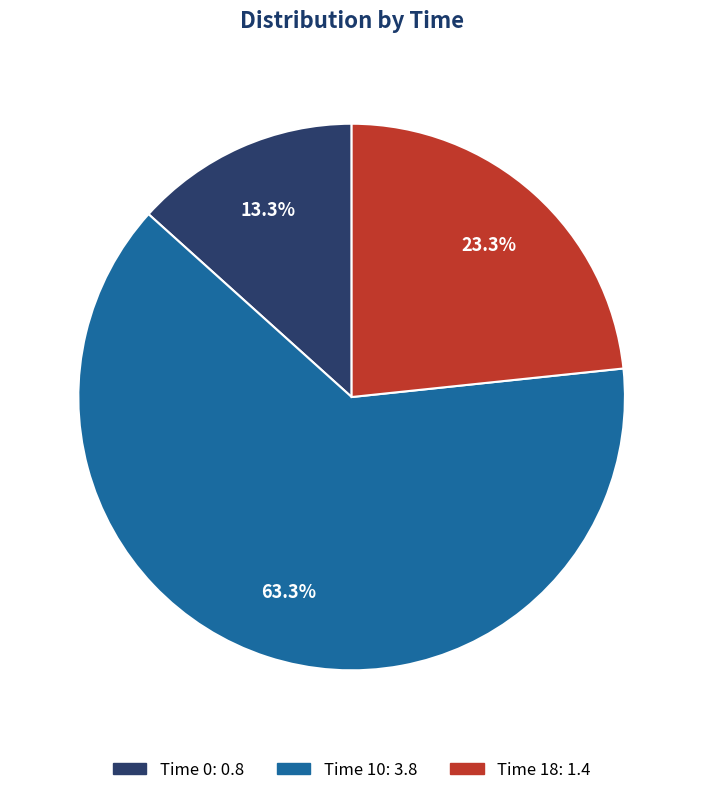

How many slices are in this pie chart?

3